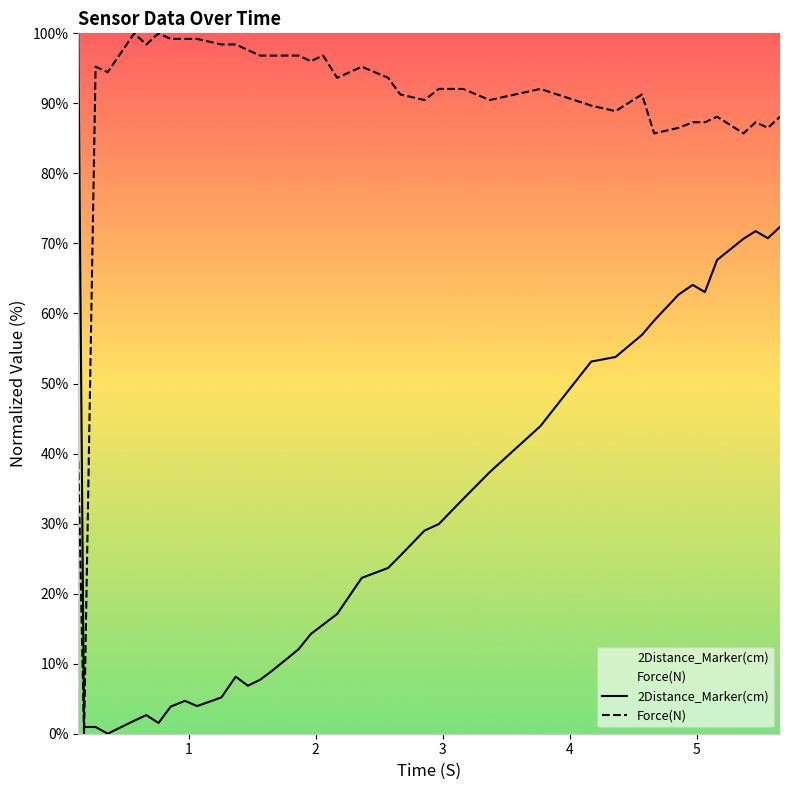

Does the chart display data point markers on the line(s)?

No